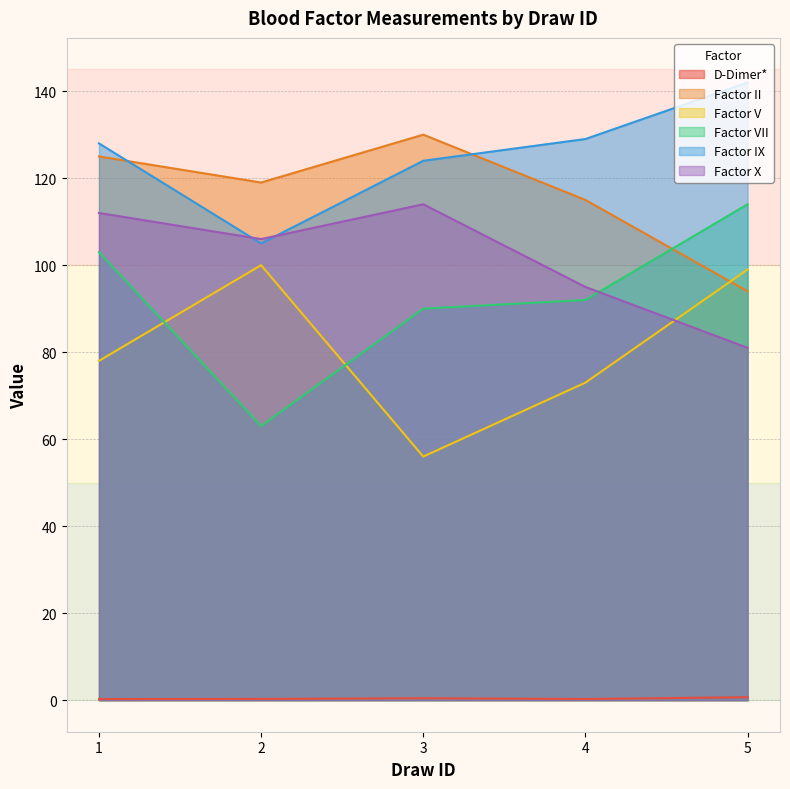

Rank the categories by Factor IX value from lowest to highest.

2, 3, 1, 4, 5